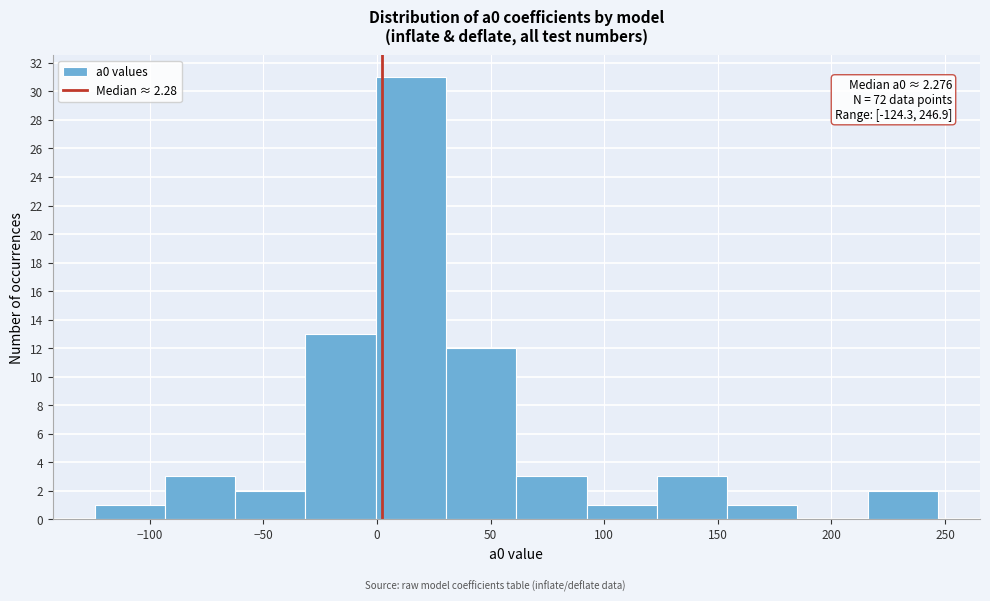

Over which range of the x-axis is the bar tallest?

0 to 30